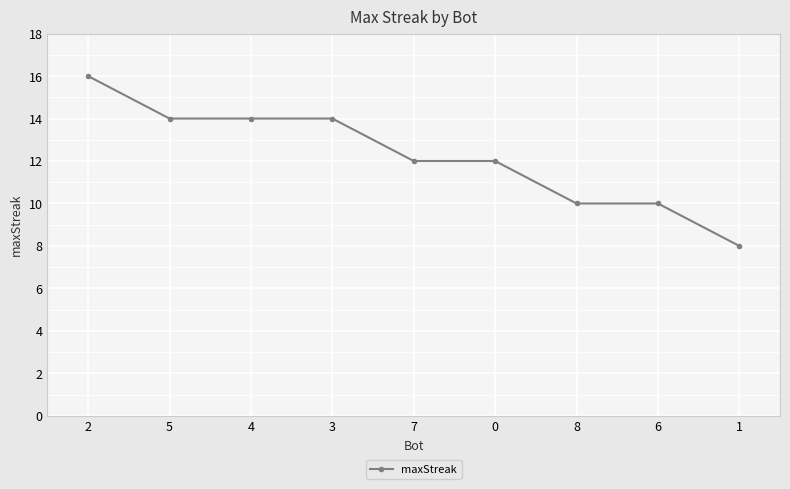

Count the values in the range 10 to 14.

7